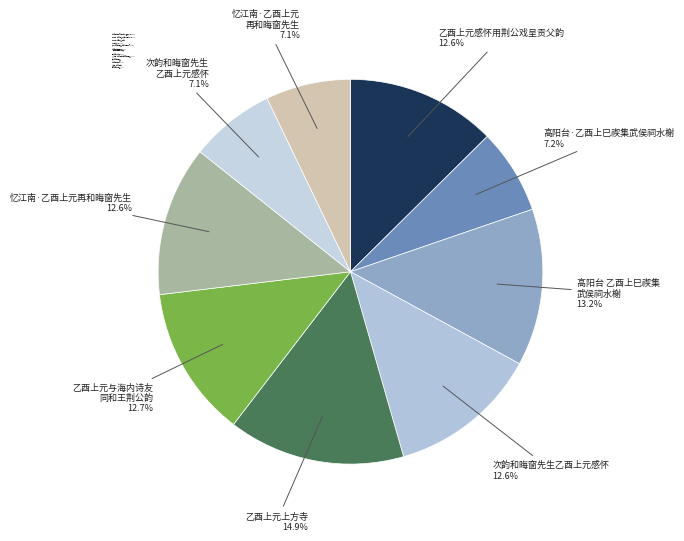

Does 乙酉上元上方寺 account for over 50% of the chart?

No